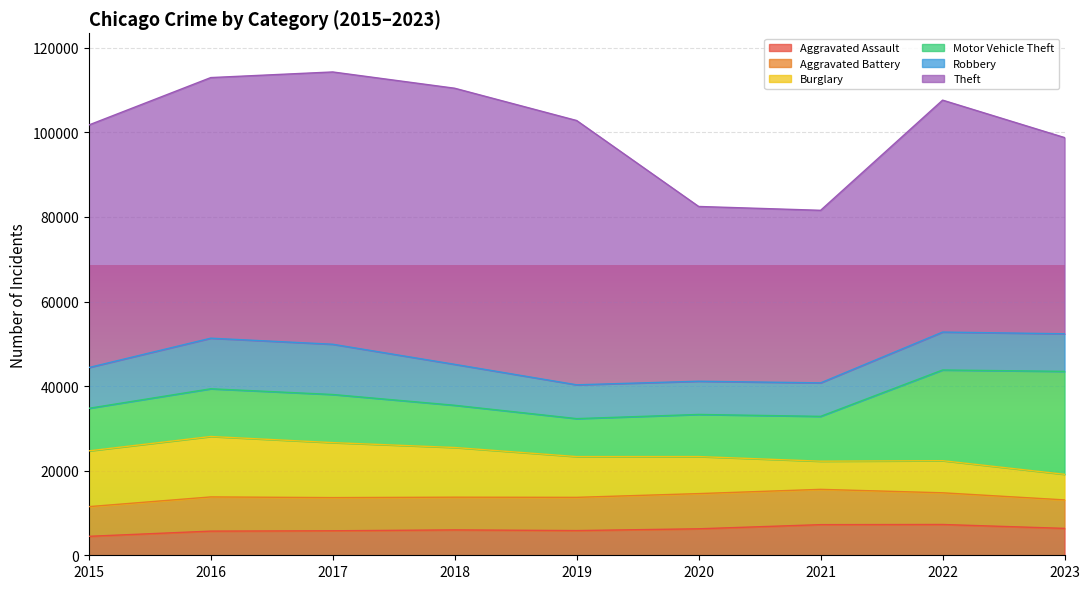

True or false: Burglary has a value of 9638 at 2019.

True